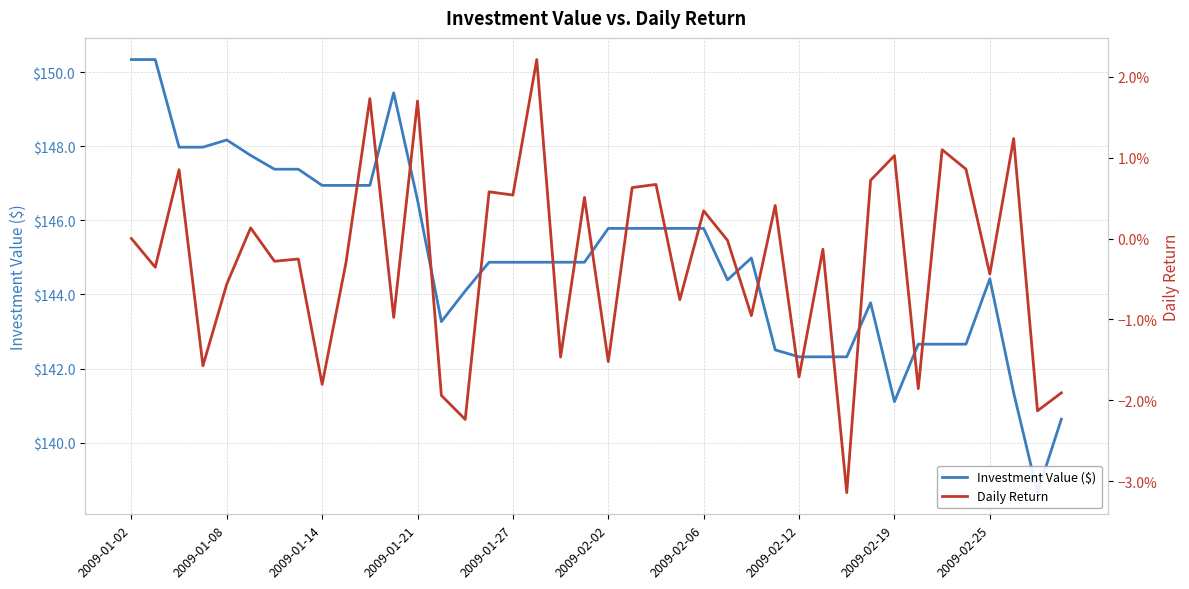

How many values in the Investment Value ($) series are below 144?

13